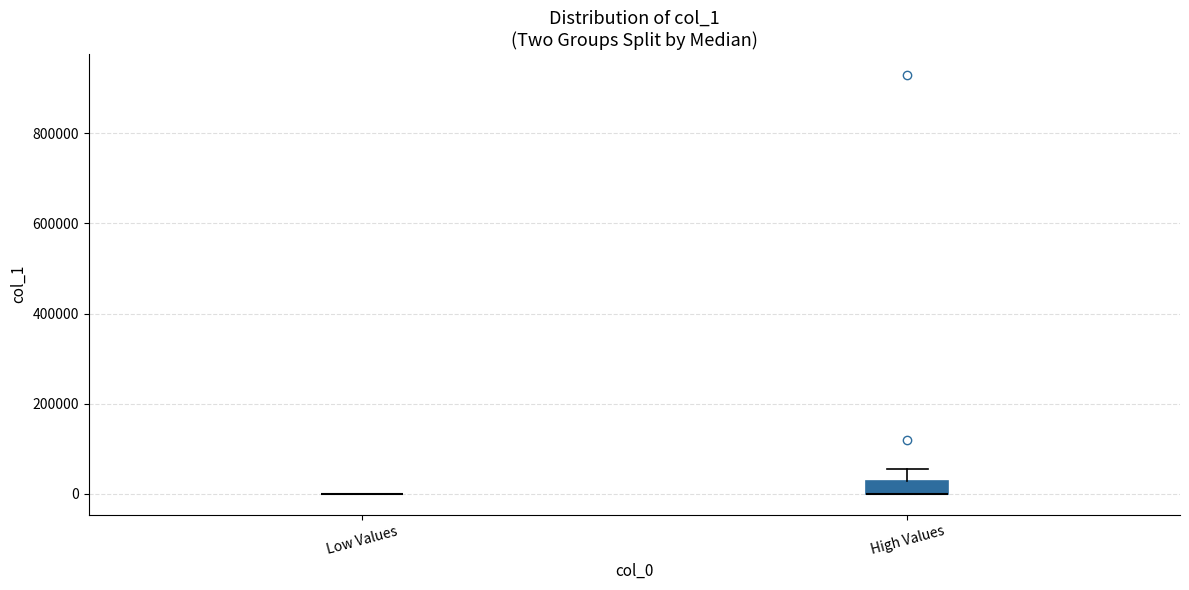

Where is the upper edge of the box for High Values on the y-axis? The values are not printed on the chart, so give them approximately, as read against the axis.

20000